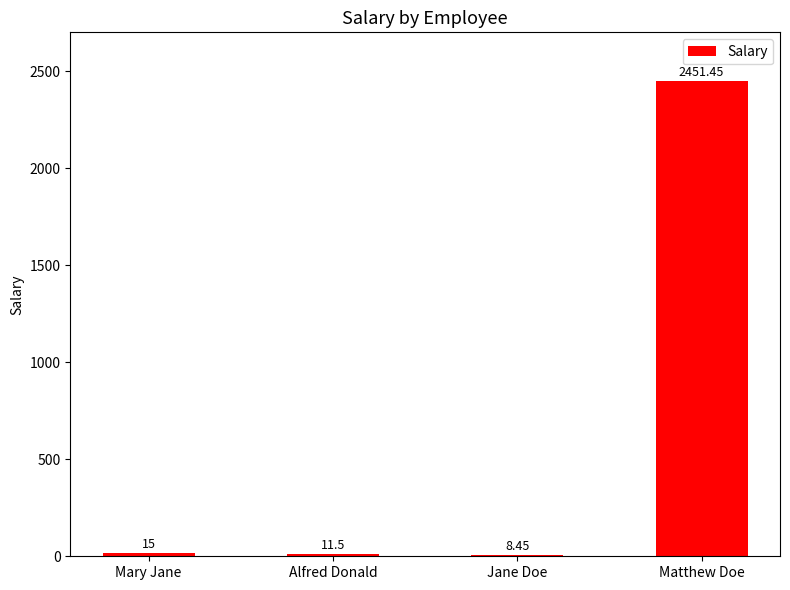

What is the label of the 3rd bar from the right?

Alfred Donald